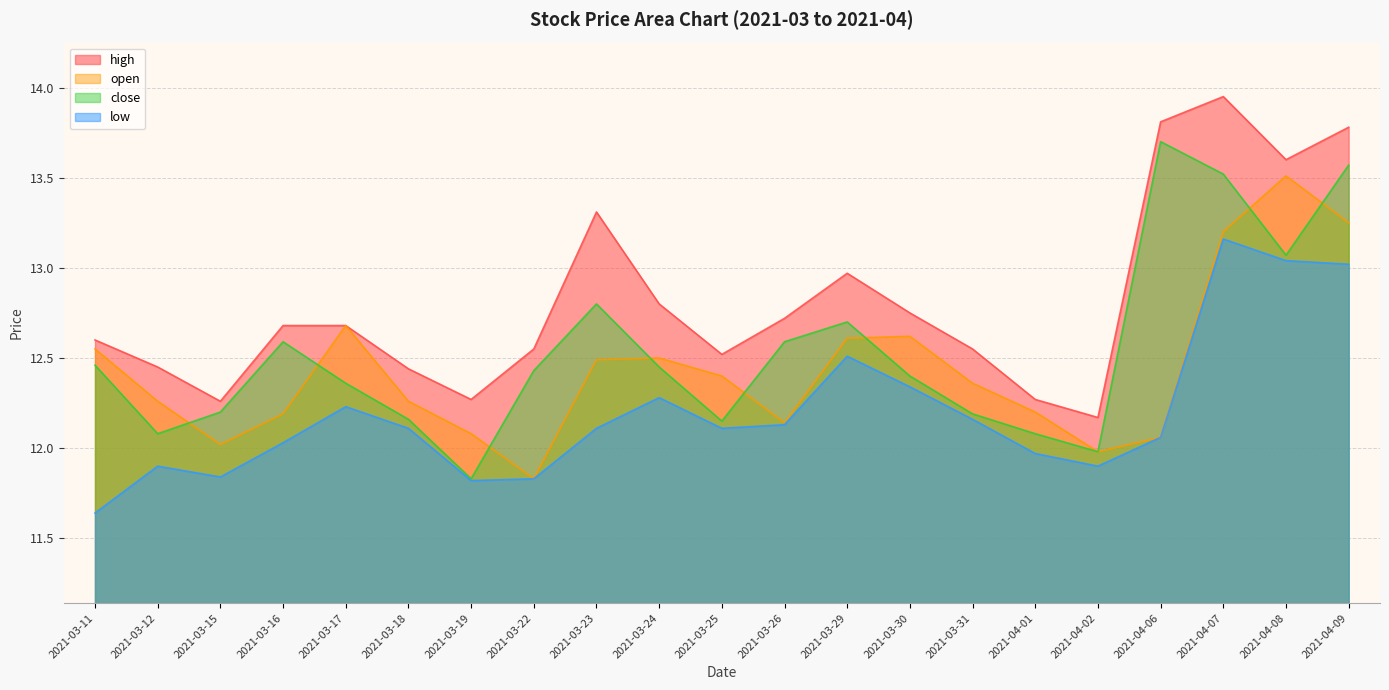

What is the average value of the high series?

12.8